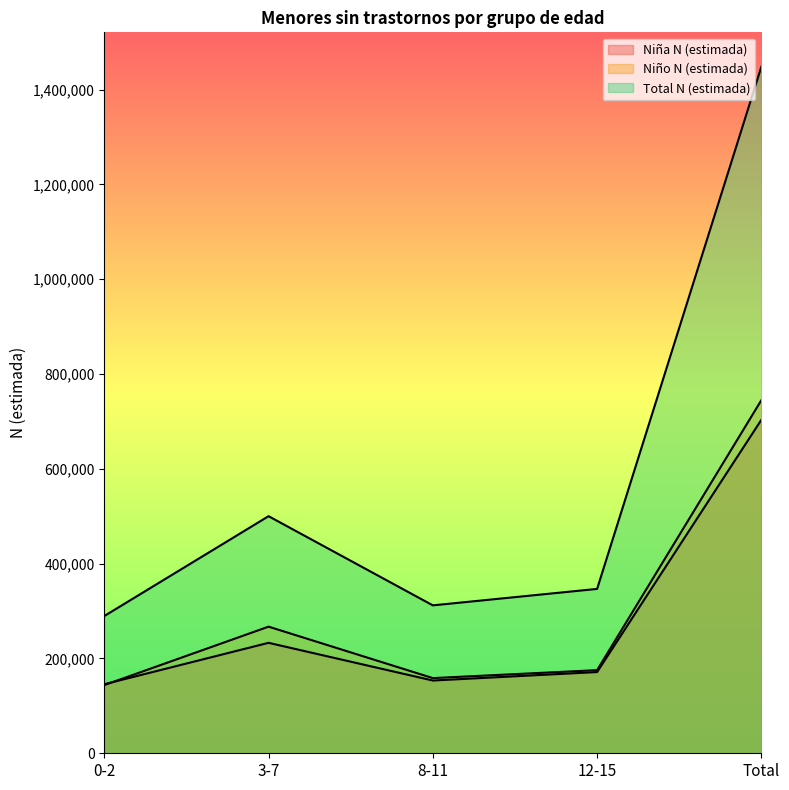

Reading left to right, extract all data points from this chart.

Niña N (estimada): 145654	232996	153444	171337	703430
Niño N (estimada): 143839	267101	158571	175364	744875
Total N (estimada): 289493	500096	312015	346701	1448305